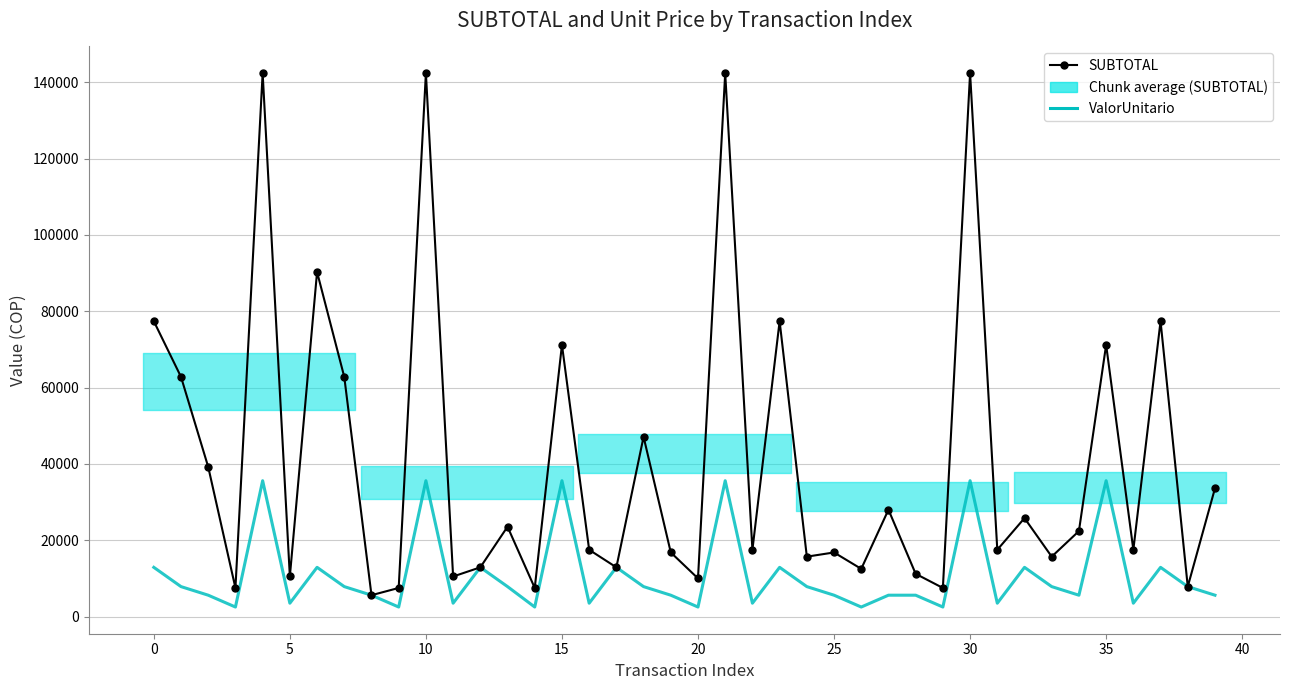

How many categories are shown in the chart?

40